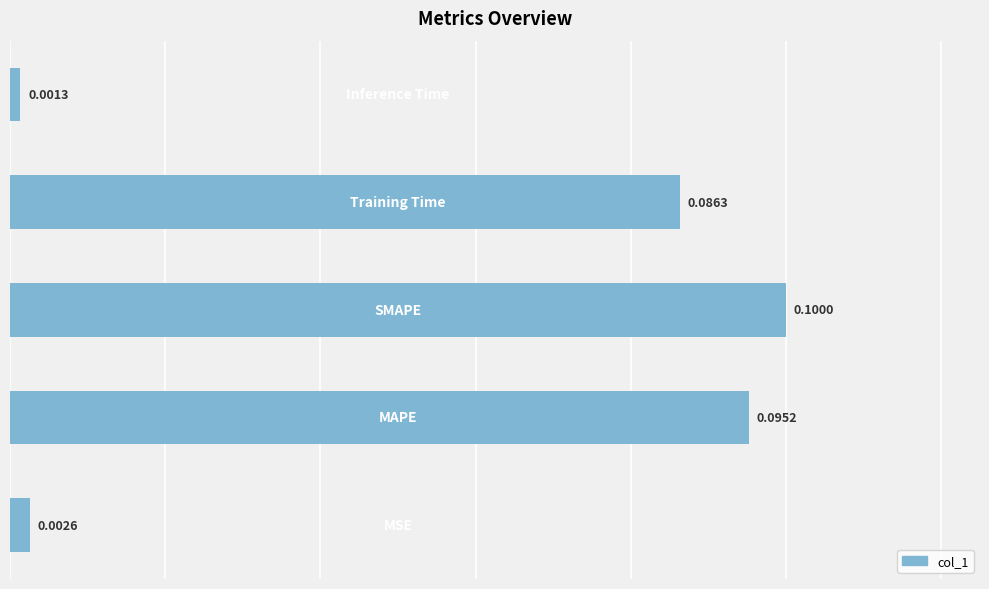

How many bars are there in total?

5